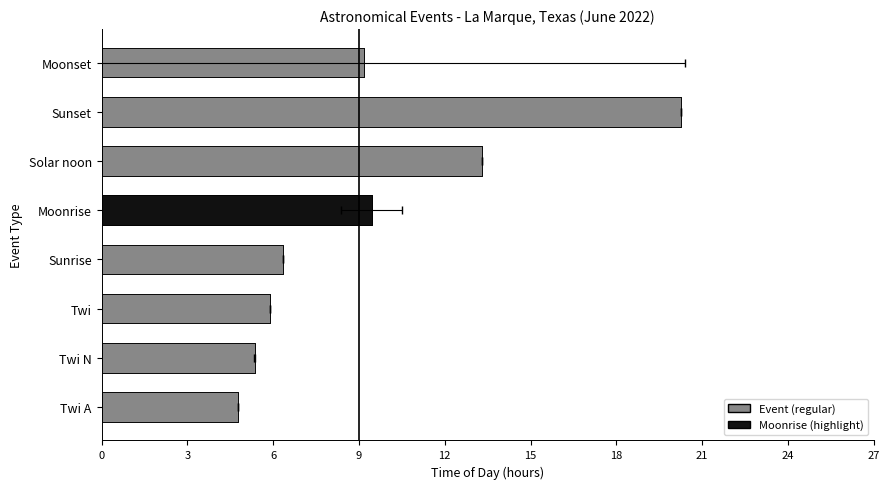

Does the chart contain any negative values?

No